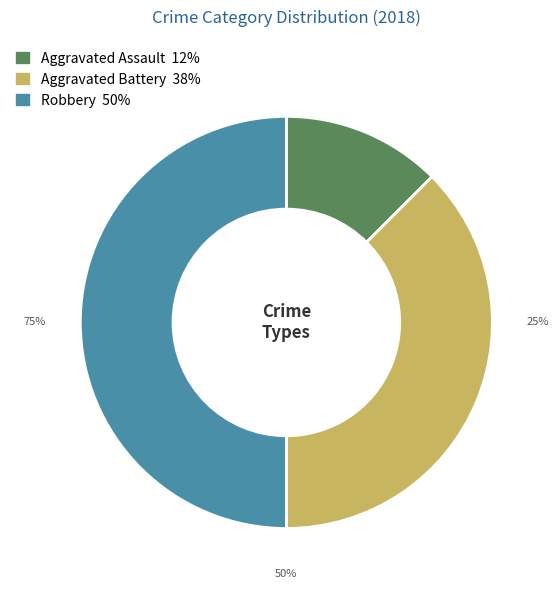

What percentage is the Robbery slice, to the nearest percent?

50%